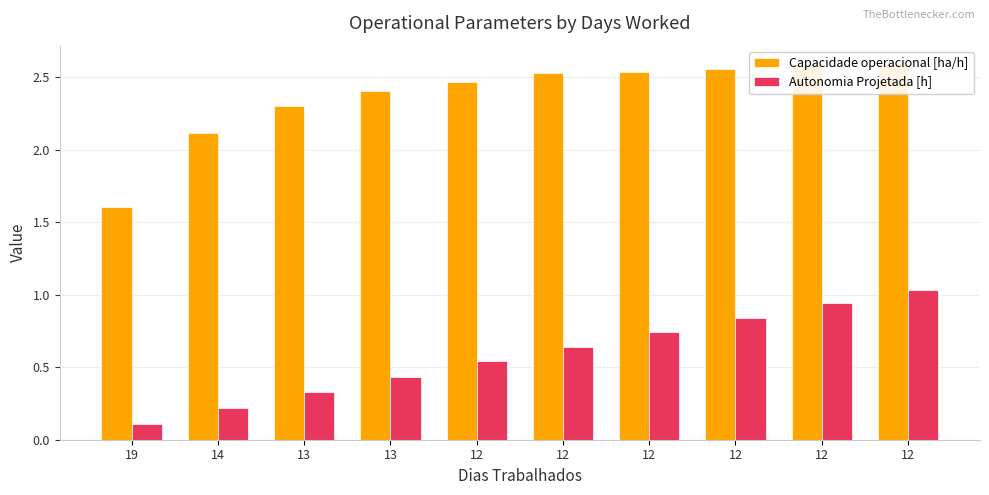

Which series has the widest spread of values?

Capacidade operacional [ha/h]